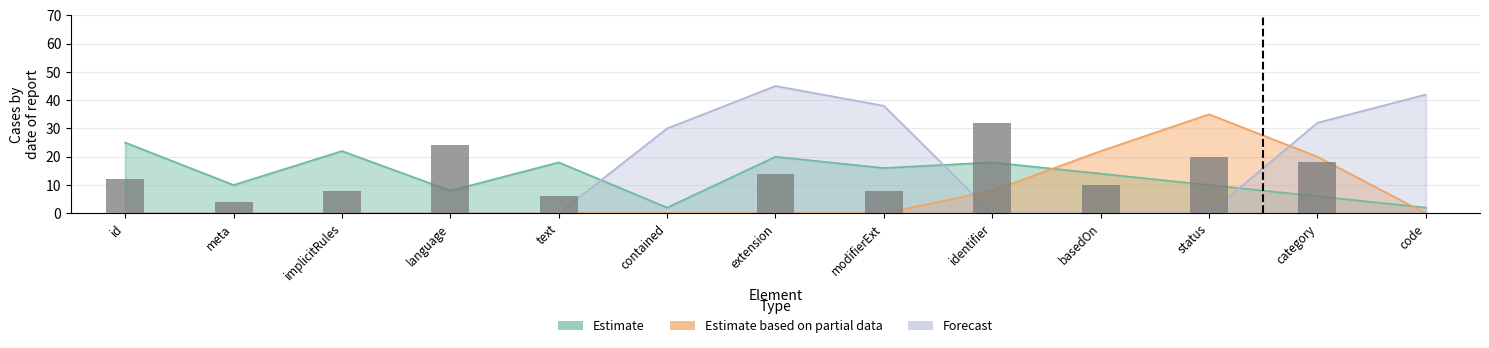

Does the chart contain stacked bars?

No